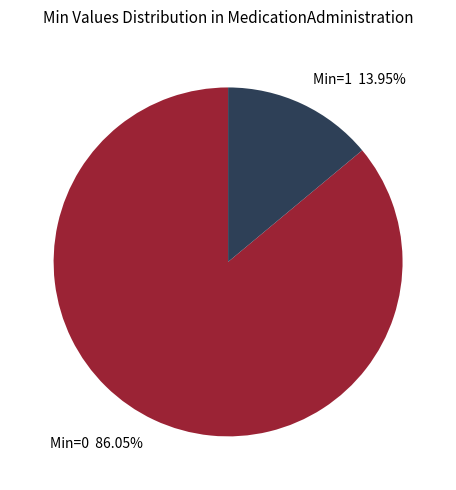

Between Min=1 and Min=0, which is larger?

Min=0